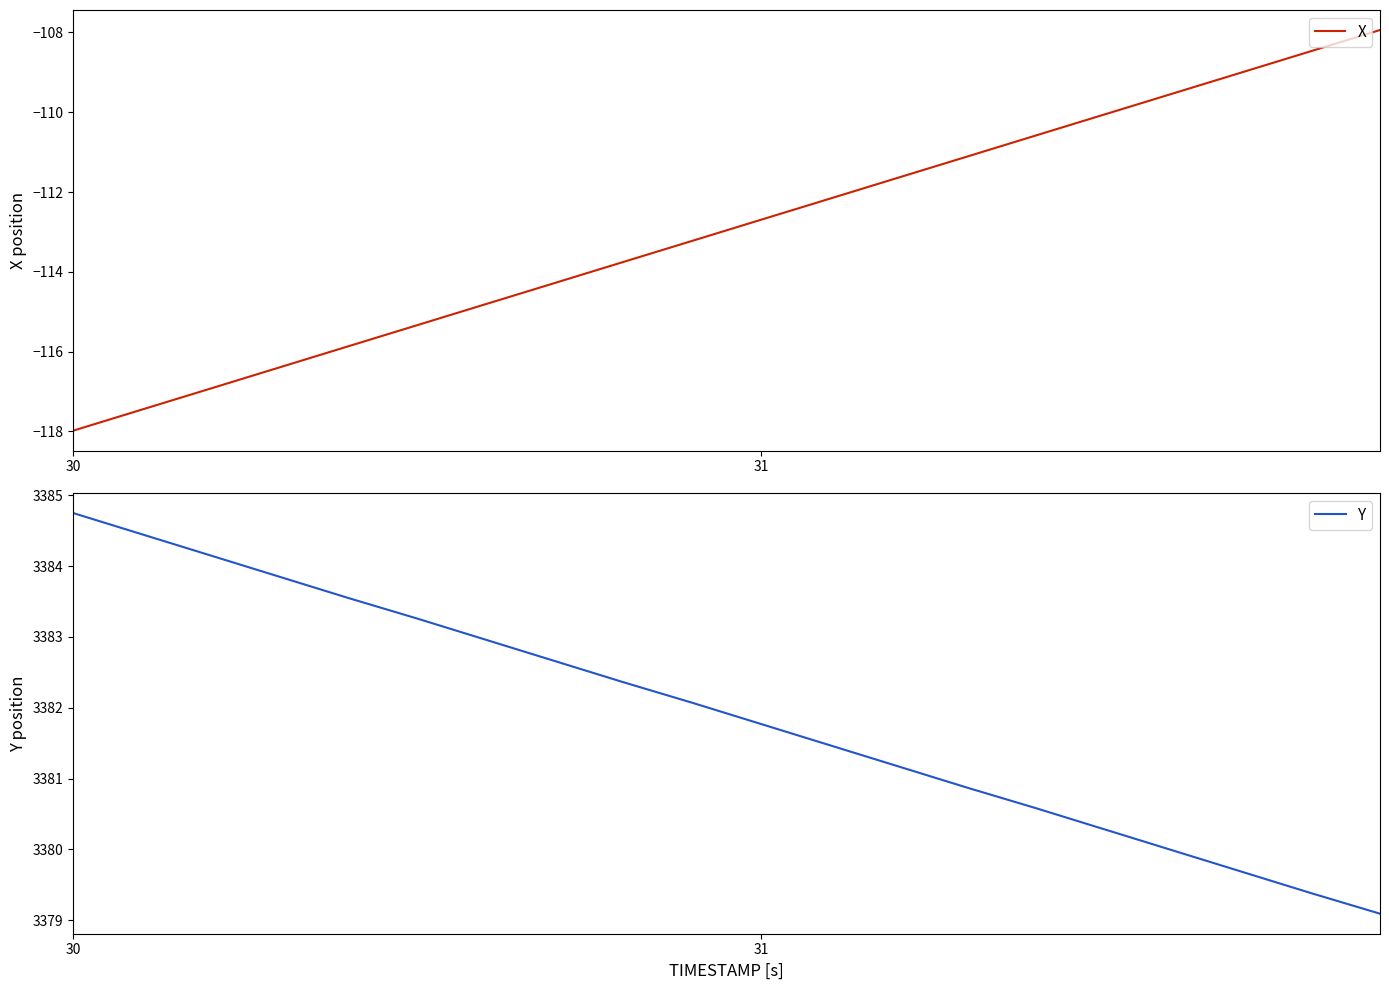

Which category has the lowest value in the X series?

30